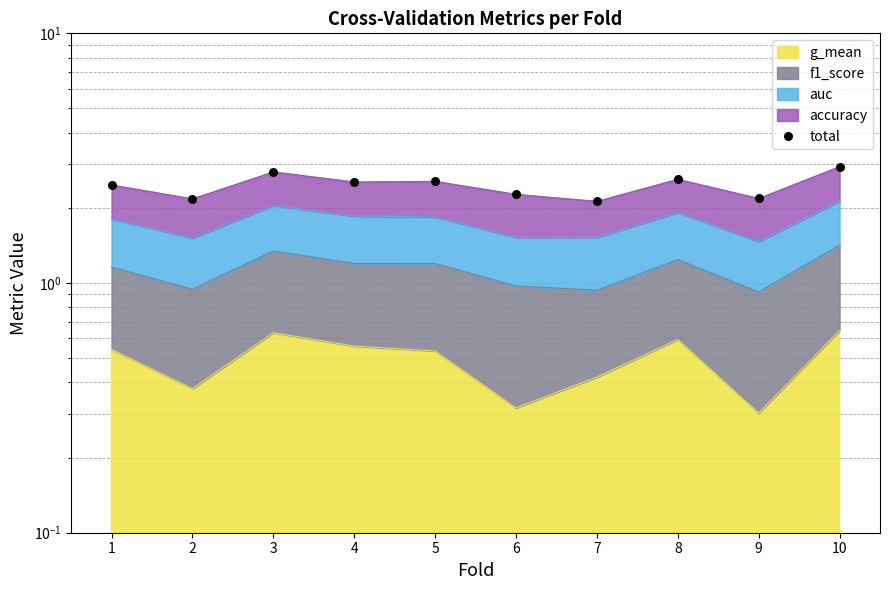

Which has a higher value, 10 or 9?

10